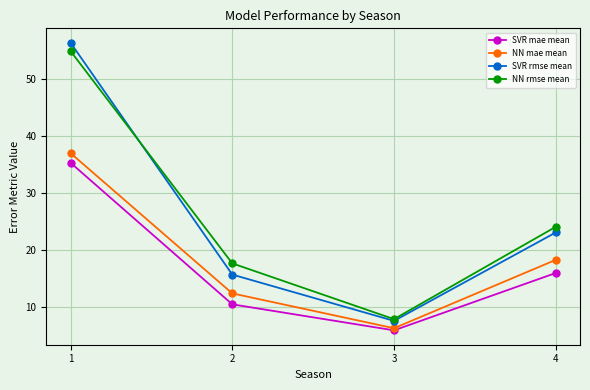

How many values in the SVR mae mean series exceed 15?

2